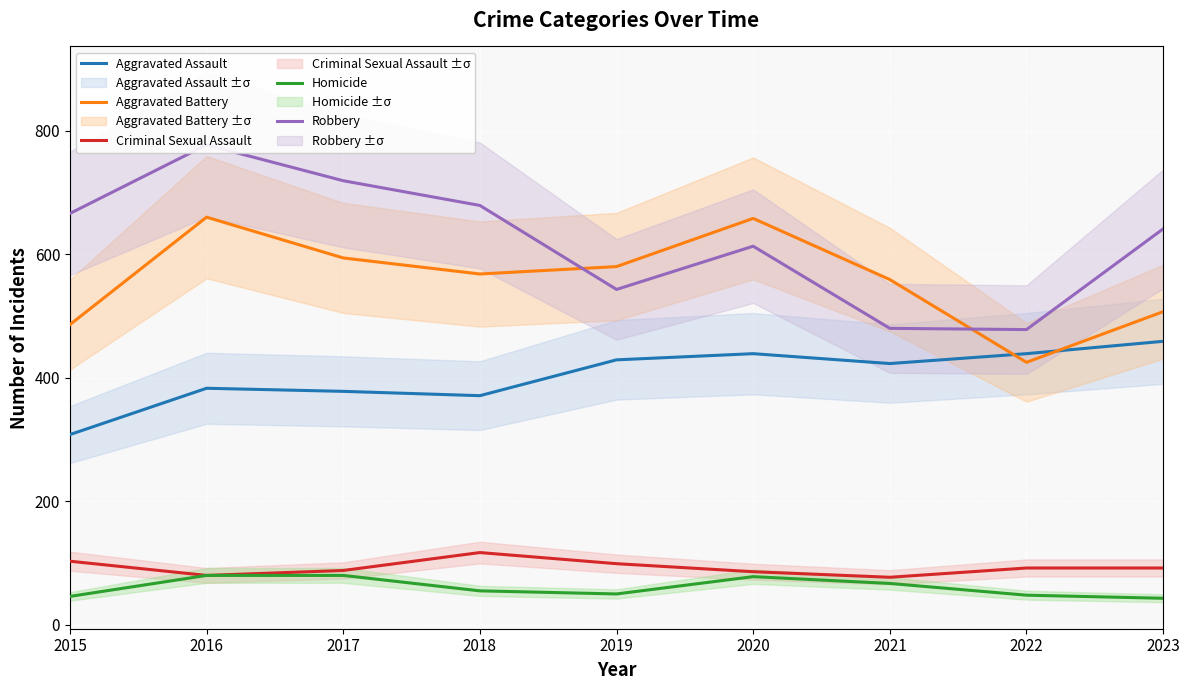

How many lines are shown in the chart?

5